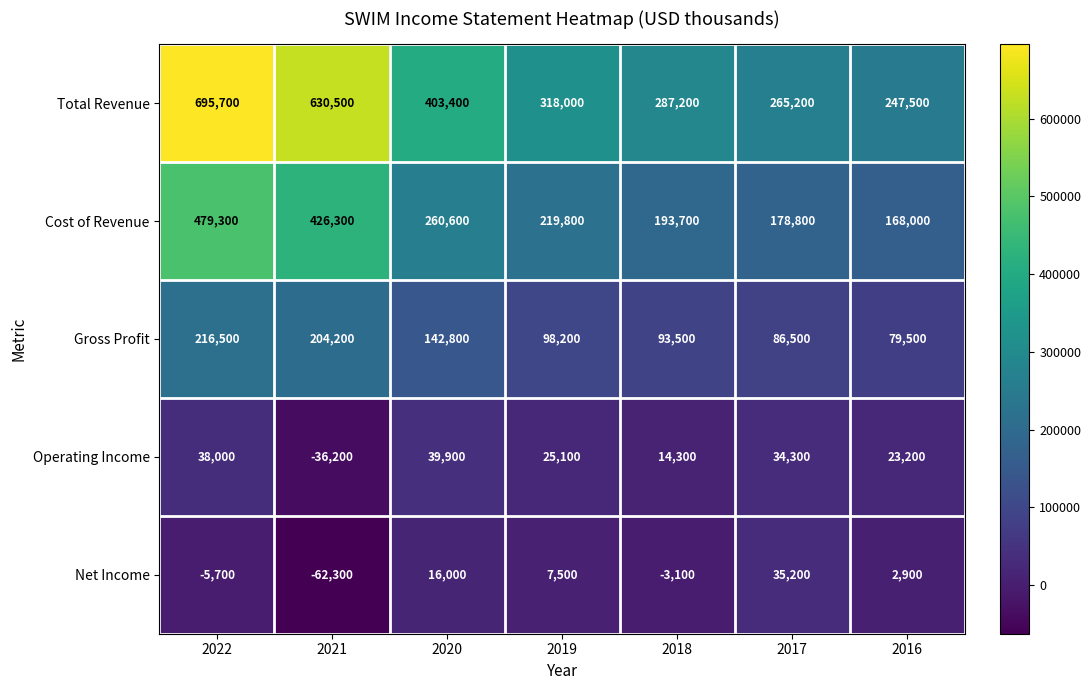

Is it true that Total Revenue equals 695700 at 2022?

True